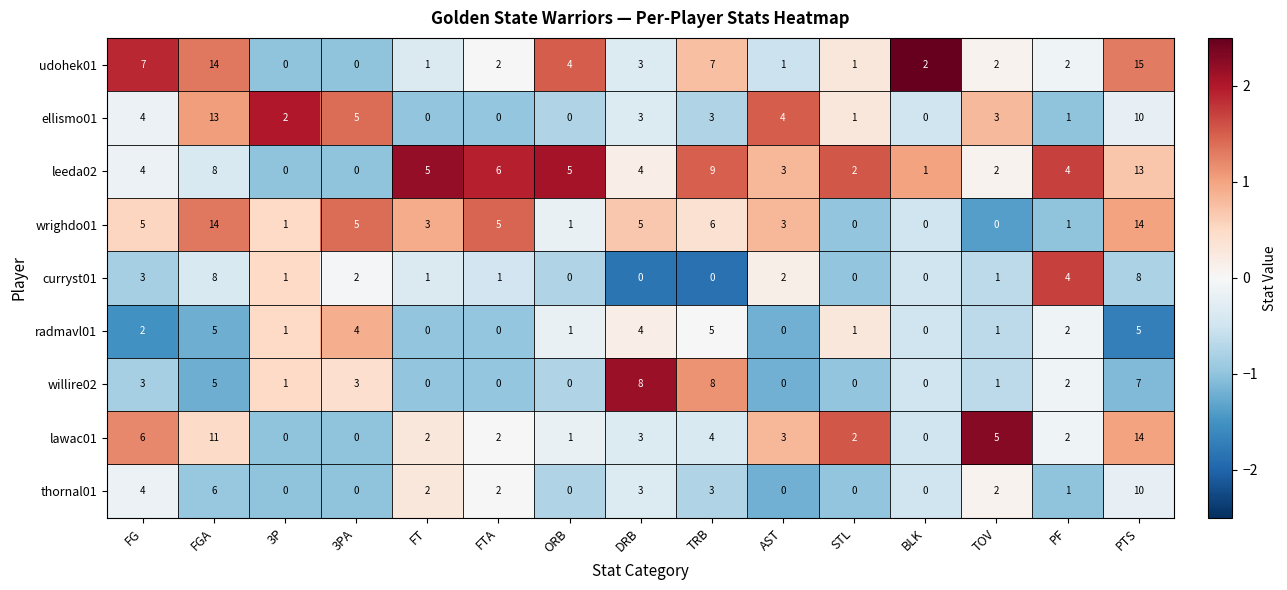

True or false: udohek01 has a value of 1 at TOV.

False